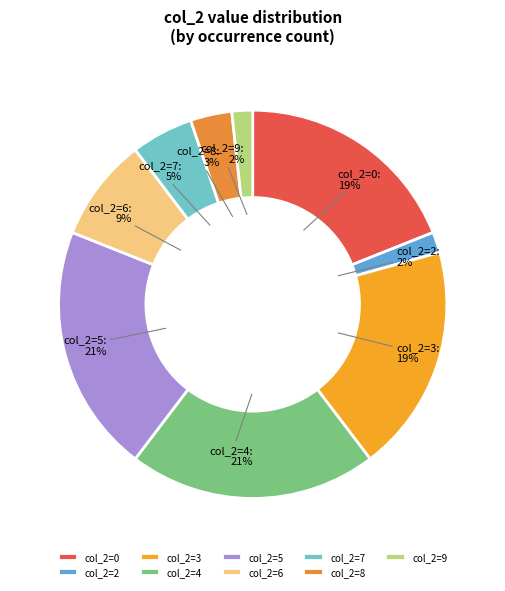

True or false: col_2=0 accounts for 32% of the total.

False